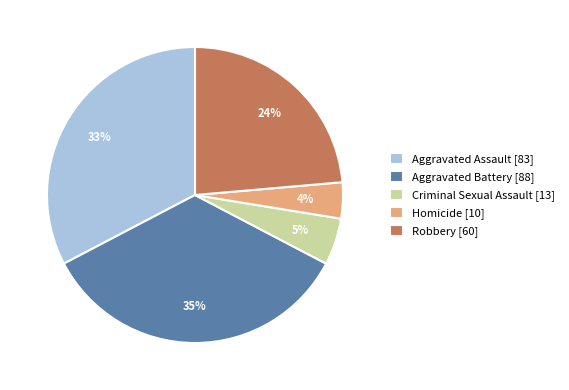

Which has a higher value, Aggravated Battery [88] or Aggravated Assault [83]?

Aggravated Battery [88]